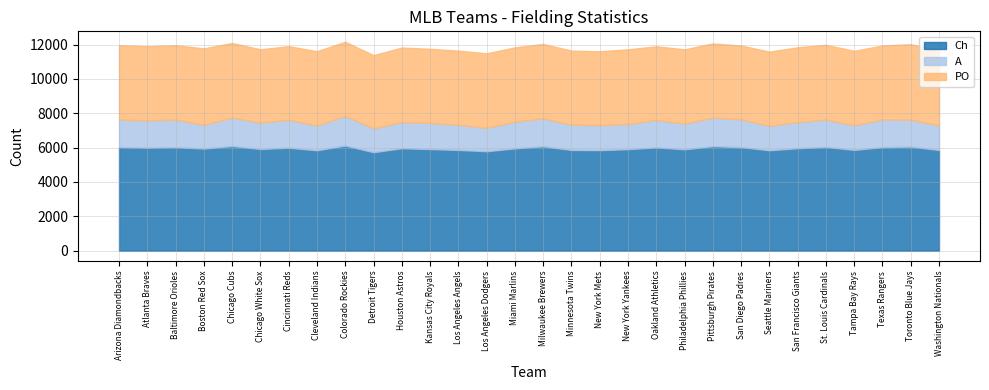

True or false: PO and Ch cross at least once.

False